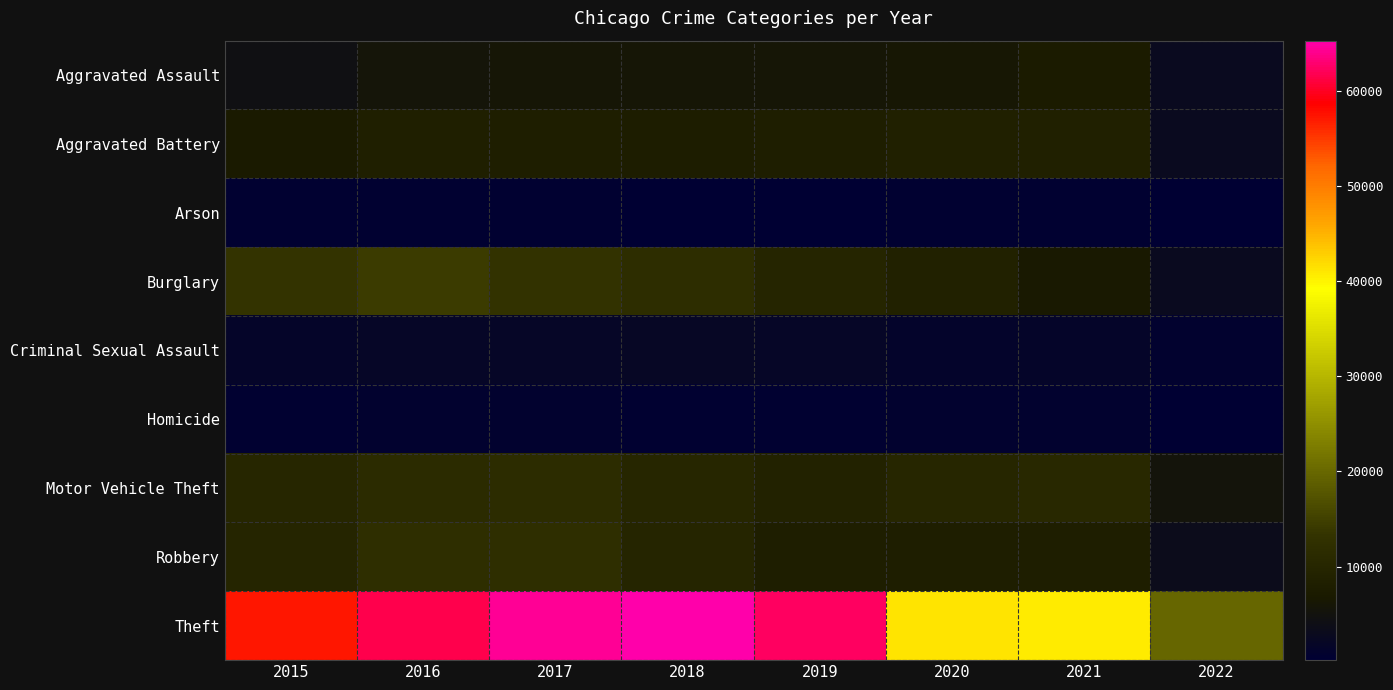

Reading left to right, what are all the values shown in this chart?

Aggravated Assault: 2015=4480	2016=5712	2017=5793	2018=6001	2019=5840	2020=6263	2021=7238	2022=2815
Aggravated Battery: 2015=7018	2016=8085	2017=7845	2018=7735	2019=7857	2020=8319	2021=8347	2022=2921
Arson: 2015=448	2016=515	2017=444	2018=373	2019=376	2020=589	2021=526	2022=160
Burglary: 2015=13184	2016=14289	2017=13001	2018=11746	2019=9639	2020=8753	2021=6654	2022=2947
Criminal Sexual Assault: 2015=1654	2016=1805	2017=1925	2018=1963	2019=1854	2020=1431	2021=1666	2022=708
Homicide: 2015=496	2016=786	2017=672	2018=589	2019=498	2020=785	2021=801	2022=259
Motor Vehicle Theft: 2015=10068	2016=11286	2017=11380	2018=9983	2019=8978	2020=9953	2021=10586	2022=5333
Robbery: 2015=9638	2016=11960	2017=11880	2018=9679	2019=7994	2020=7855	2021=7920	2022=3336
Theft: 2015=57347	2016=61617	2017=64380	2018=65281	2019=62475	2020=41283	2021=40698	2022=19981